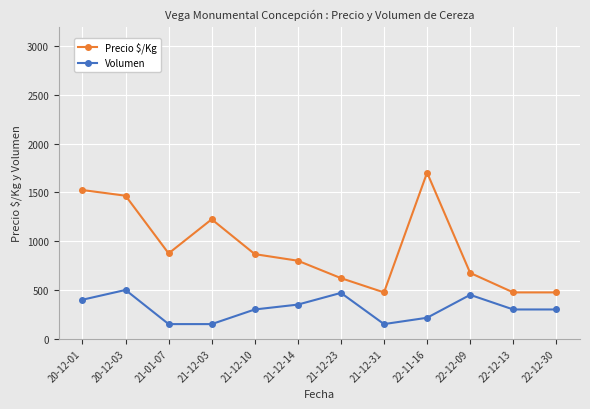

At which category does Precio $/Kg reach its first local peak?

21-12-03